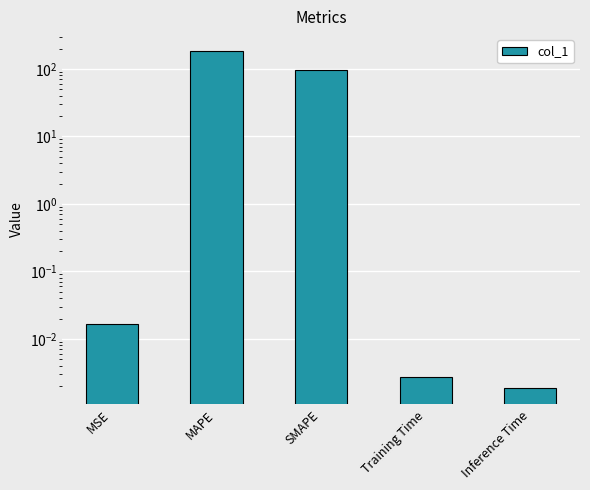

The value at Inference Time is 0.0. True or false?

True